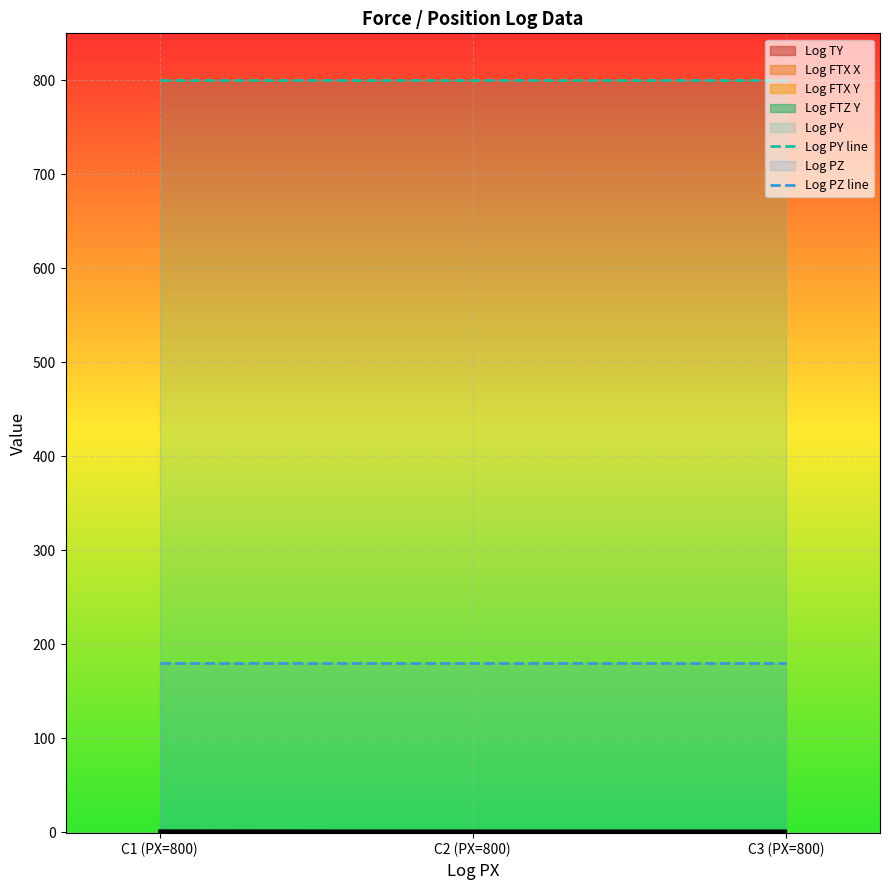

The Log PY line series shows 1412 at C3 (PX=800). True or false?

False